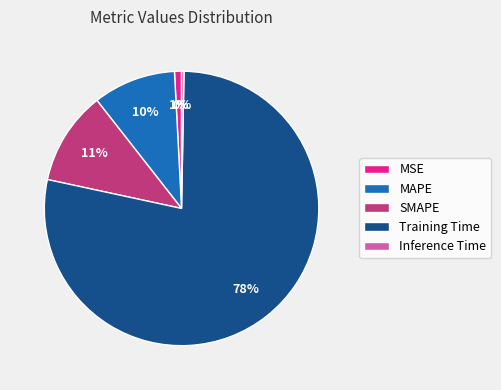

Which slice is the largest?

Training Time